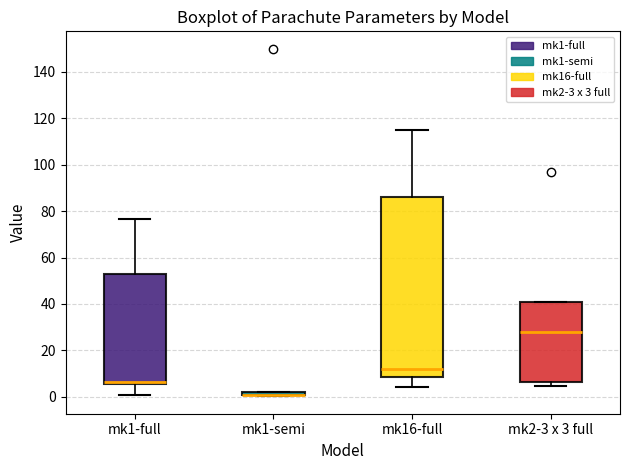

Where does the lower whisker of the box for mk1-full end on the y-axis? The values are not printed on the chart, so give them approximately, as read against the axis.

0